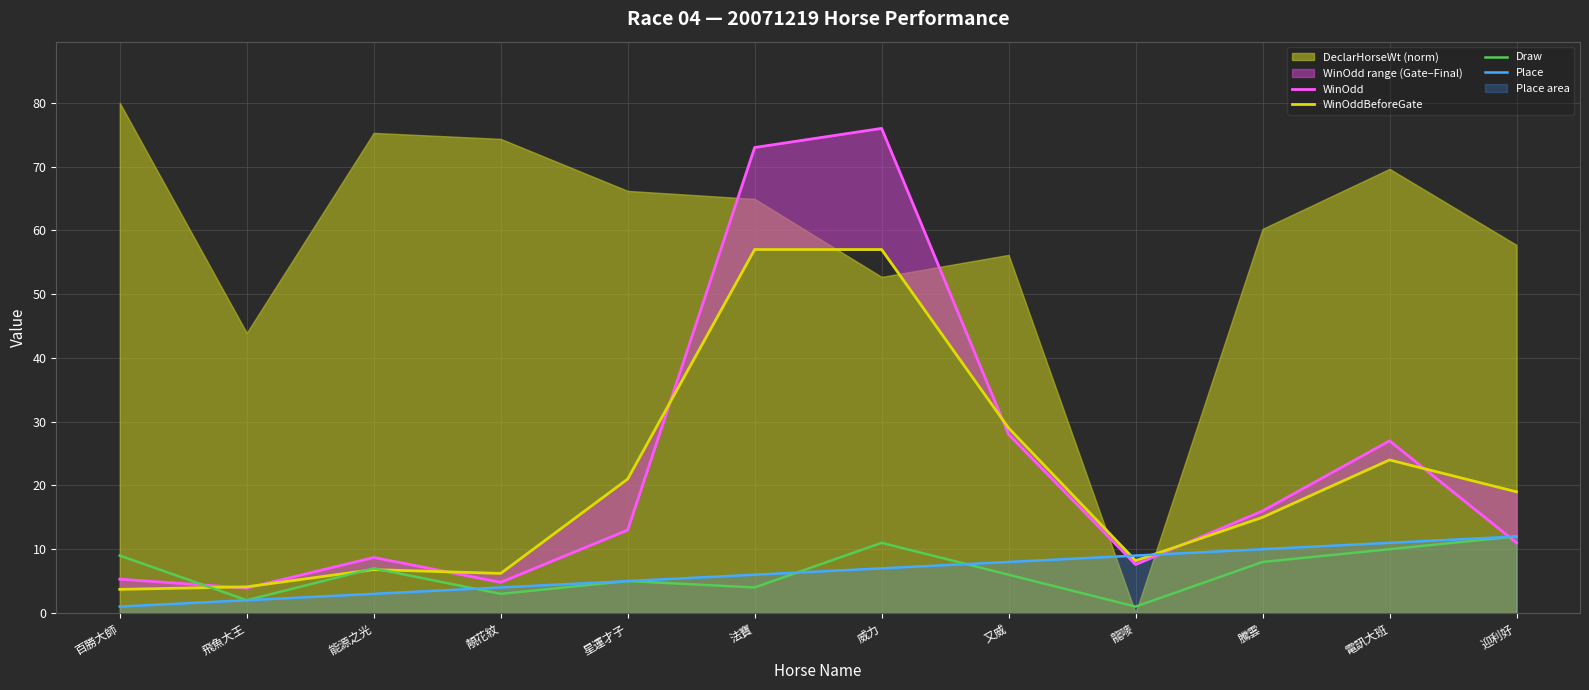

List the labels in order of Draw value, smallest first.

龍嘜, 飛魚大王, 靚花紋, 法寶, 星運才子, 又威, 能源之光, 騰雲, 百勝大師, 電訊大班, 威力, 迎利好